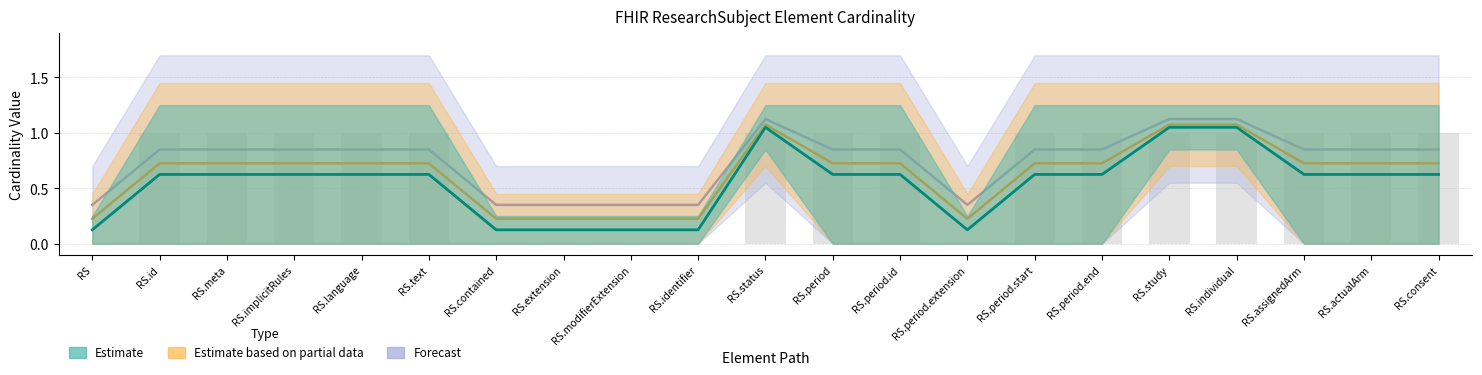

At which category does the chart reach its peak across all series?

RS.status